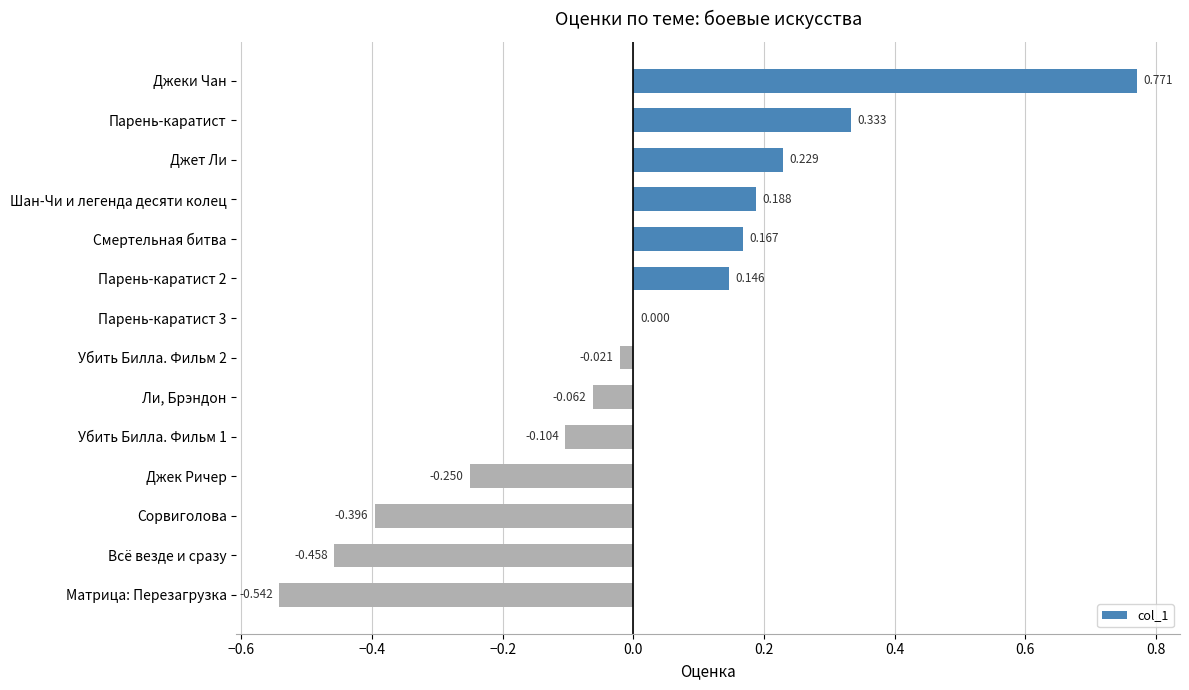

At which category does the chart reach its peak across all series?

Джеки Чан